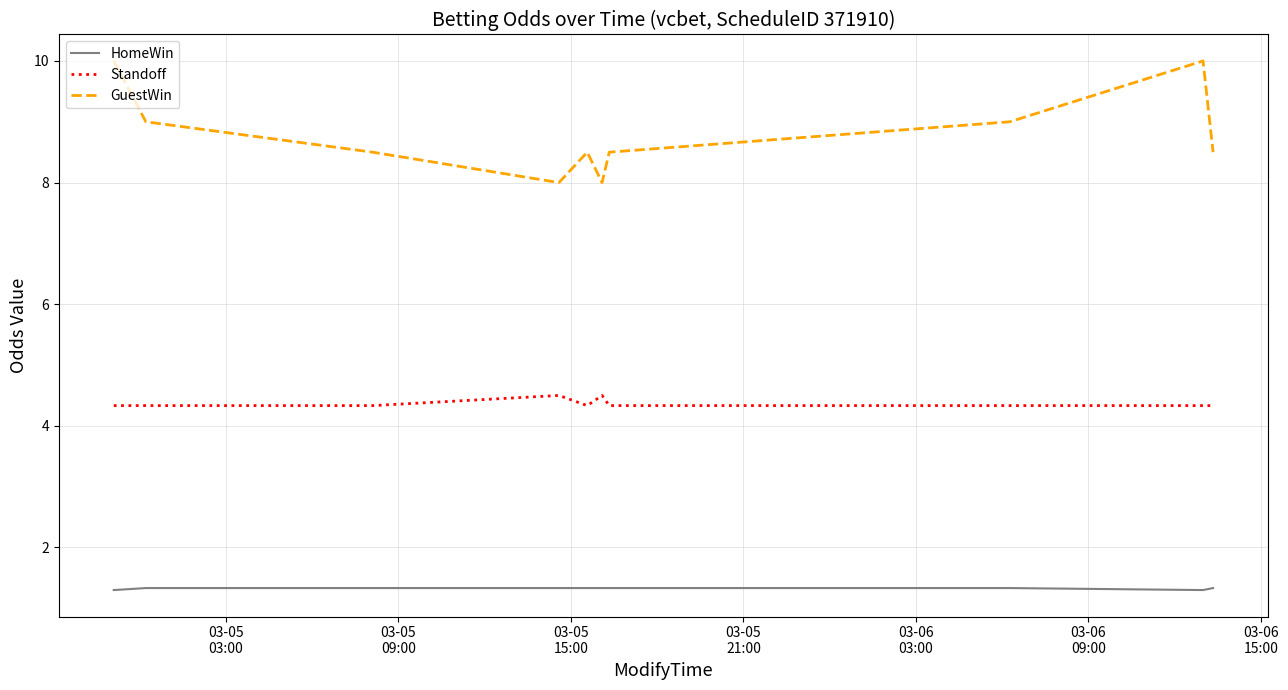

What are all the series names shown in the legend?

HomeWin, Standoff, GuestWin